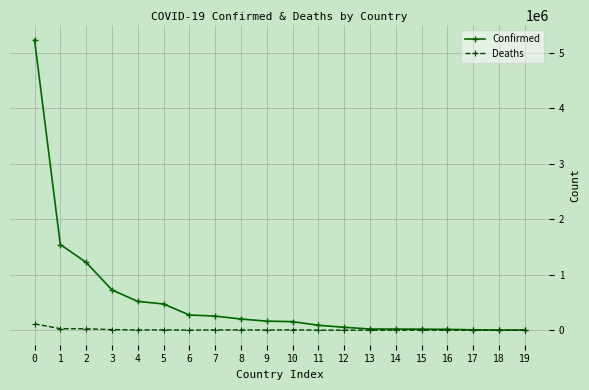

Rank the series by their maximum value, from highest to lowest.

Confirmed, Deaths